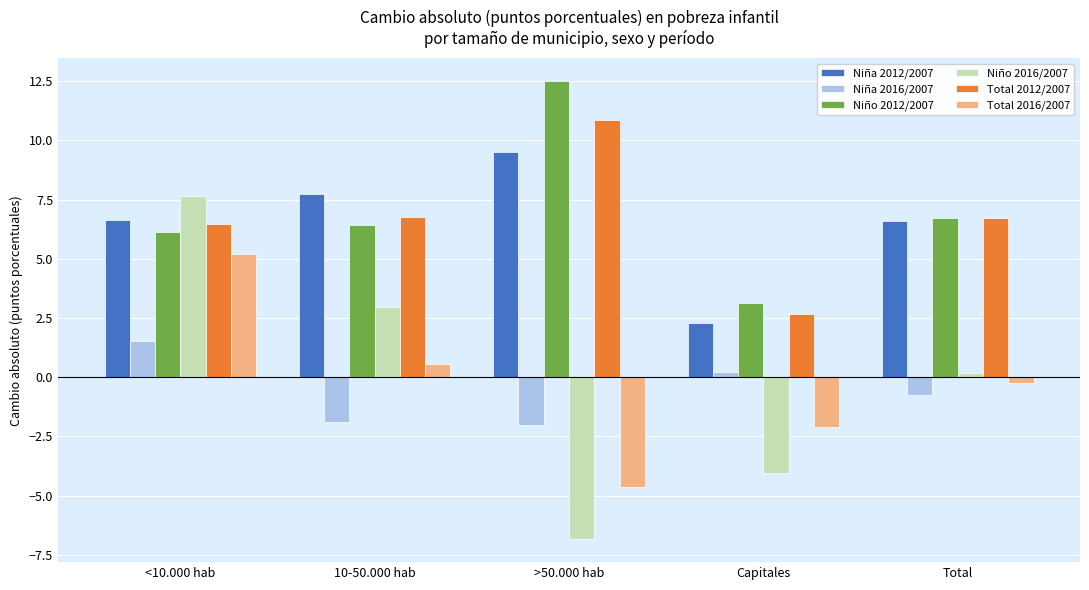

The Niña 2012/2007 series shows 6.6 at Total. True or false?

True